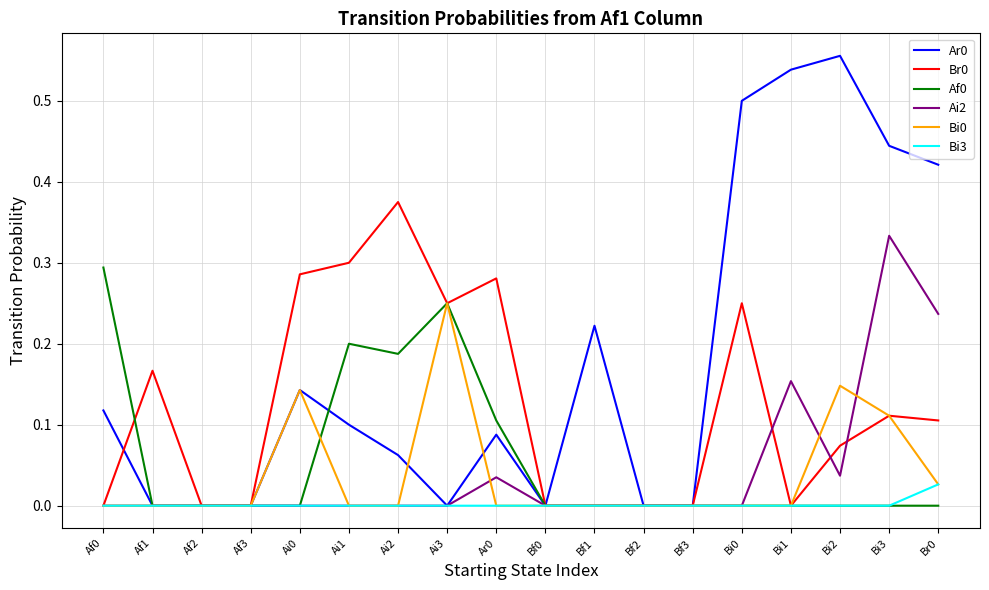

The Ai2 series shows 0.0 at Bi2. True or false?

True